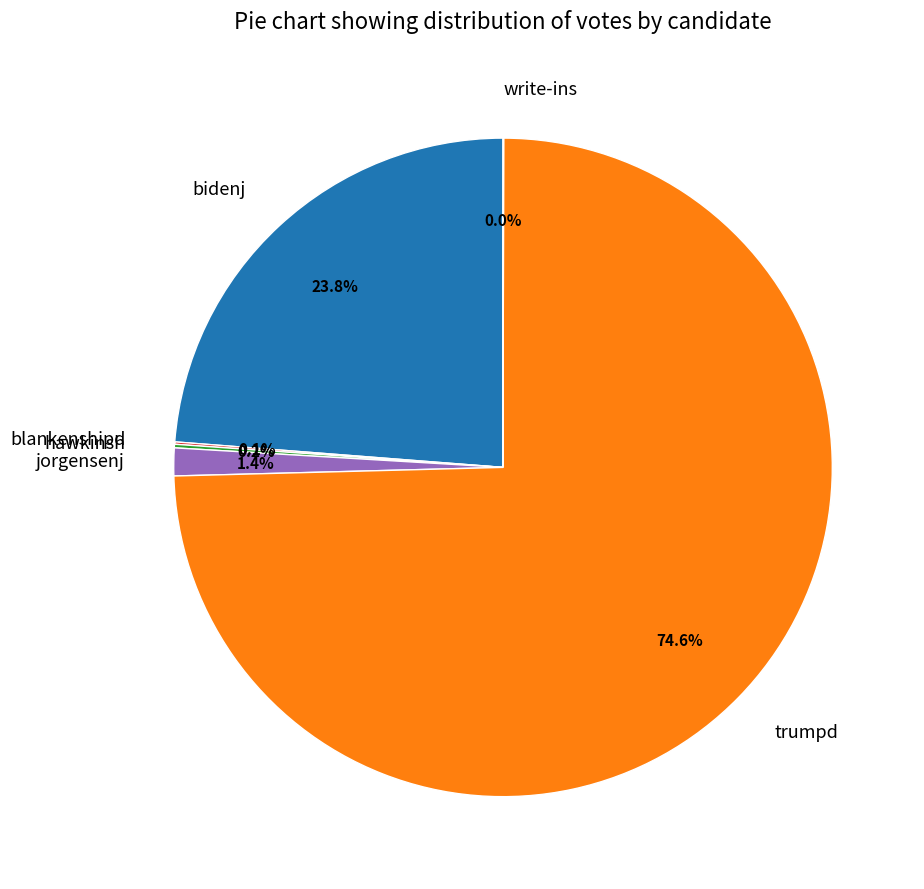

What is the ratio of the value at bidenj to the value at trumpd?

0.3